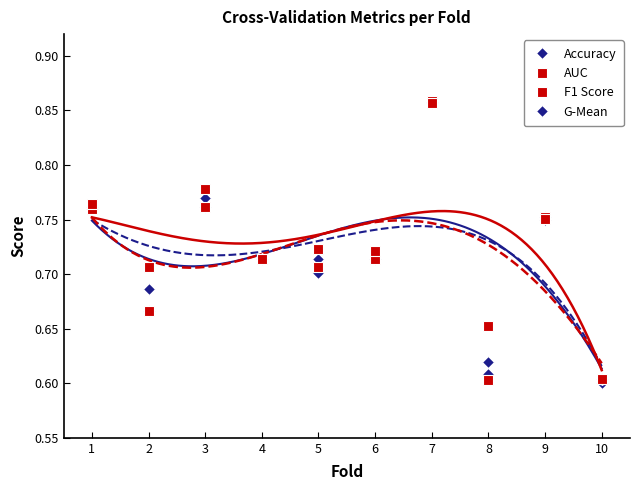

Which category has the lowest value across all series?

10